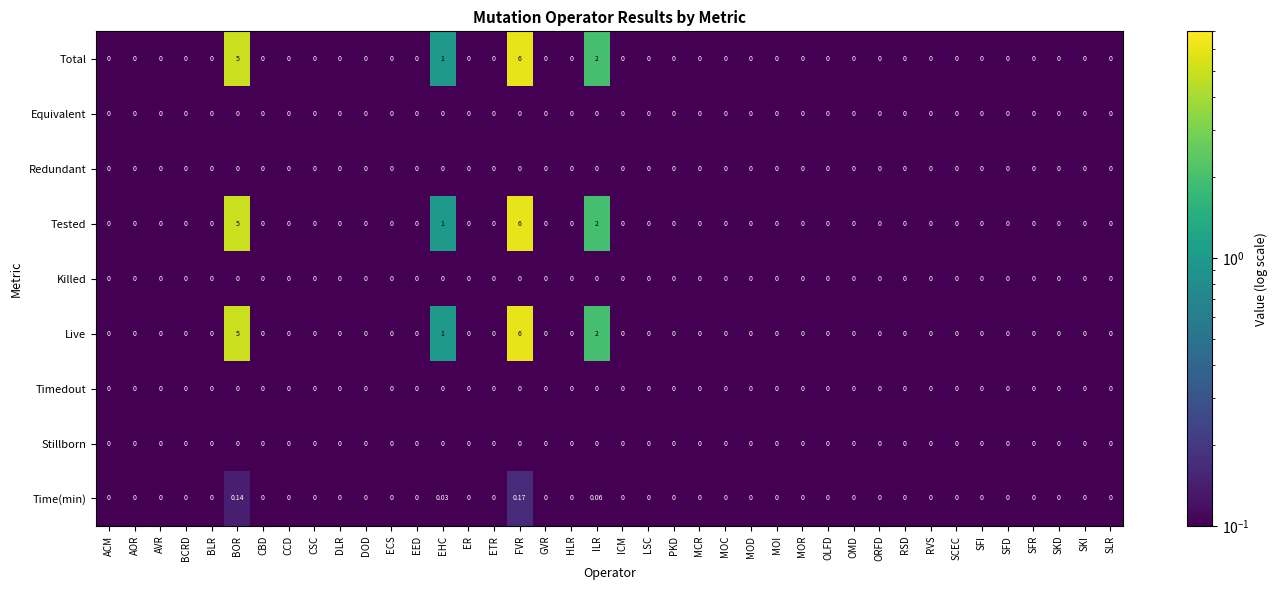

Reading right to left, what are all the values shown in this chart?

Total: SLR=0.0	SKI=0.0	SKD=0.0	SFR=0.0	SFD=0.0	SFI=0.0	SCEC=0.0	RVS=0.0	RSD=0.0	ORFD=0.0	OMD=0.0	OLFD=0.0	MOR=0.0	MOI=0.0	MOD=0.0	MOC=0.0	MCR=0.0	PKD=0.0	LSC=0.0	ICM=0.0	ILR=2.0	HLR=0.0	GVR=0.0	FVR=6.0	ETR=0.0	ER=0.0	EHC=1.0	EED=0.0	ECS=0.0	DOD=0.0	DLR=0.0	CSC=0.0	CCD=0.0	CBD=0.0	BOR=5.0	BLR=0.0	BCRD=0.0	AVR=0.0	AOR=0.0	ACM=0.0
Equivalent: SLR=0.0	SKI=0.0	SKD=0.0	SFR=0.0	SFD=0.0	SFI=0.0	SCEC=0.0	RVS=0.0	RSD=0.0	ORFD=0.0	OMD=0.0	OLFD=0.0	MOR=0.0	MOI=0.0	MOD=0.0	MOC=0.0	MCR=0.0	PKD=0.0	LSC=0.0	ICM=0.0	ILR=0.0	HLR=0.0	GVR=0.0	FVR=0.0	ETR=0.0	ER=0.0	EHC=0.0	EED=0.0	ECS=0.0	DOD=0.0	DLR=0.0	CSC=0.0	CCD=0.0	CBD=0.0	BOR=0.0	BLR=0.0	BCRD=0.0	AVR=0.0	AOR=0.0	ACM=0.0
Redundant: SLR=0.0	SKI=0.0	SKD=0.0	SFR=0.0	SFD=0.0	SFI=0.0	SCEC=0.0	RVS=0.0	RSD=0.0	ORFD=0.0	OMD=0.0	OLFD=0.0	MOR=0.0	MOI=0.0	MOD=0.0	MOC=0.0	MCR=0.0	PKD=0.0	LSC=0.0	ICM=0.0	ILR=0.0	HLR=0.0	GVR=0.0	FVR=0.0	ETR=0.0	ER=0.0	EHC=0.0	EED=0.0	ECS=0.0	DOD=0.0	DLR=0.0	CSC=0.0	CCD=0.0	CBD=0.0	BOR=0.0	BLR=0.0	BCRD=0.0	AVR=0.0	AOR=0.0	ACM=0.0
Tested: SLR=0.0	SKI=0.0	SKD=0.0	SFR=0.0	SFD=0.0	SFI=0.0	SCEC=0.0	RVS=0.0	RSD=0.0	ORFD=0.0	OMD=0.0	OLFD=0.0	MOR=0.0	MOI=0.0	MOD=0.0	MOC=0.0	MCR=0.0	PKD=0.0	LSC=0.0	ICM=0.0	ILR=2.0	HLR=0.0	GVR=0.0	FVR=6.0	ETR=0.0	ER=0.0	EHC=1.0	EED=0.0	ECS=0.0	DOD=0.0	DLR=0.0	CSC=0.0	CCD=0.0	CBD=0.0	BOR=5.0	BLR=0.0	BCRD=0.0	AVR=0.0	AOR=0.0	ACM=0.0
Killed: SLR=0.0	SKI=0.0	SKD=0.0	SFR=0.0	SFD=0.0	SFI=0.0	SCEC=0.0	RVS=0.0	RSD=0.0	ORFD=0.0	OMD=0.0	OLFD=0.0	MOR=0.0	MOI=0.0	MOD=0.0	MOC=0.0	MCR=0.0	PKD=0.0	LSC=0.0	ICM=0.0	ILR=0.0	HLR=0.0	GVR=0.0	FVR=0.0	ETR=0.0	ER=0.0	EHC=0.0	EED=0.0	ECS=0.0	DOD=0.0	DLR=0.0	CSC=0.0	CCD=0.0	CBD=0.0	BOR=0.0	BLR=0.0	BCRD=0.0	AVR=0.0	AOR=0.0	ACM=0.0
Live: SLR=0.0	SKI=0.0	SKD=0.0	SFR=0.0	SFD=0.0	SFI=0.0	SCEC=0.0	RVS=0.0	RSD=0.0	ORFD=0.0	OMD=0.0	OLFD=0.0	MOR=0.0	MOI=0.0	MOD=0.0	MOC=0.0	MCR=0.0	PKD=0.0	LSC=0.0	ICM=0.0	ILR=2.0	HLR=0.0	GVR=0.0	FVR=6.0	ETR=0.0	ER=0.0	EHC=1.0	EED=0.0	ECS=0.0	DOD=0.0	DLR=0.0	CSC=0.0	CCD=0.0	CBD=0.0	BOR=5.0	BLR=0.0	BCRD=0.0	AVR=0.0	AOR=0.0	ACM=0.0
Timedout: SLR=0.0	SKI=0.0	SKD=0.0	SFR=0.0	SFD=0.0	SFI=0.0	SCEC=0.0	RVS=0.0	RSD=0.0	ORFD=0.0	OMD=0.0	OLFD=0.0	MOR=0.0	MOI=0.0	MOD=0.0	MOC=0.0	MCR=0.0	PKD=0.0	LSC=0.0	ICM=0.0	ILR=0.0	HLR=0.0	GVR=0.0	FVR=0.0	ETR=0.0	ER=0.0	EHC=0.0	EED=0.0	ECS=0.0	DOD=0.0	DLR=0.0	CSC=0.0	CCD=0.0	CBD=0.0	BOR=0.0	BLR=0.0	BCRD=0.0	AVR=0.0	AOR=0.0	ACM=0.0
Stillborn: SLR=0.0	SKI=0.0	SKD=0.0	SFR=0.0	SFD=0.0	SFI=0.0	SCEC=0.0	RVS=0.0	RSD=0.0	ORFD=0.0	OMD=0.0	OLFD=0.0	MOR=0.0	MOI=0.0	MOD=0.0	MOC=0.0	MCR=0.0	PKD=0.0	LSC=0.0	ICM=0.0	ILR=0.0	HLR=0.0	GVR=0.0	FVR=0.0	ETR=0.0	ER=0.0	EHC=0.0	EED=0.0	ECS=0.0	DOD=0.0	DLR=0.0	CSC=0.0	CCD=0.0	CBD=0.0	BOR=0.0	BLR=0.0	BCRD=0.0	AVR=0.0	AOR=0.0	ACM=0.0
Time(min): SLR=0.0	SKI=0.0	SKD=0.0	SFR=0.0	SFD=0.0	SFI=0.0	SCEC=0.0	RVS=0.0	RSD=0.0	ORFD=0.0	OMD=0.0	OLFD=0.0	MOR=0.0	MOI=0.0	MOD=0.0	MOC=0.0	MCR=0.0	PKD=0.0	LSC=0.0	ICM=0.0	ILR=0.1	HLR=0.0	GVR=0.0	FVR=0.2	ETR=0.0	ER=0.0	EHC=0.0	EED=0.0	ECS=0.0	DOD=0.0	DLR=0.0	CSC=0.0	CCD=0.0	CBD=0.0	BOR=0.1	BLR=0.0	BCRD=0.0	AVR=0.0	AOR=0.0	ACM=0.0